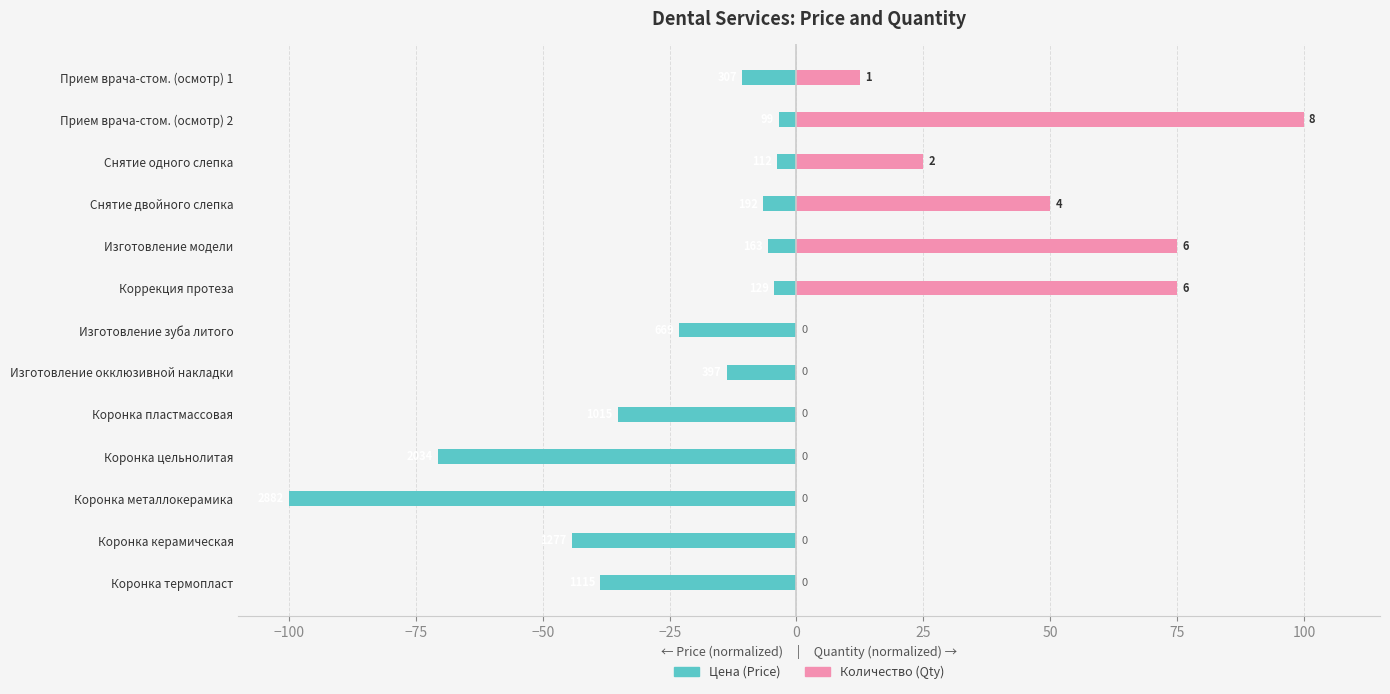

What is the difference between the maximum and second lowest values in the Цена (Price) series?

67.1